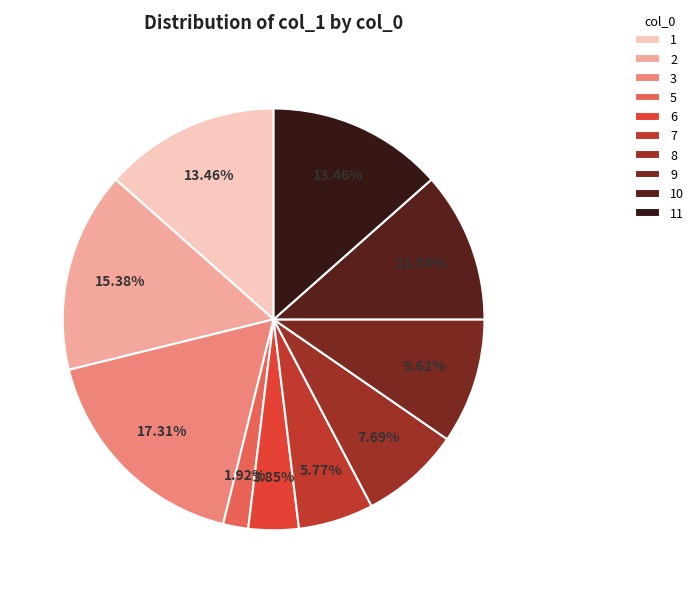

What percentage is the 9 slice, to the nearest percent?

10%